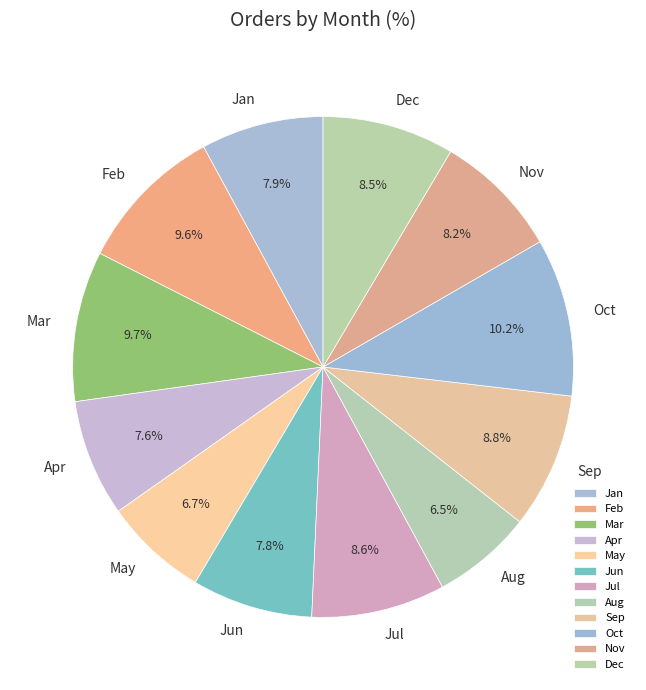

To the nearest percent, what is the difference between the Sep and Apr slice percentages?

1%